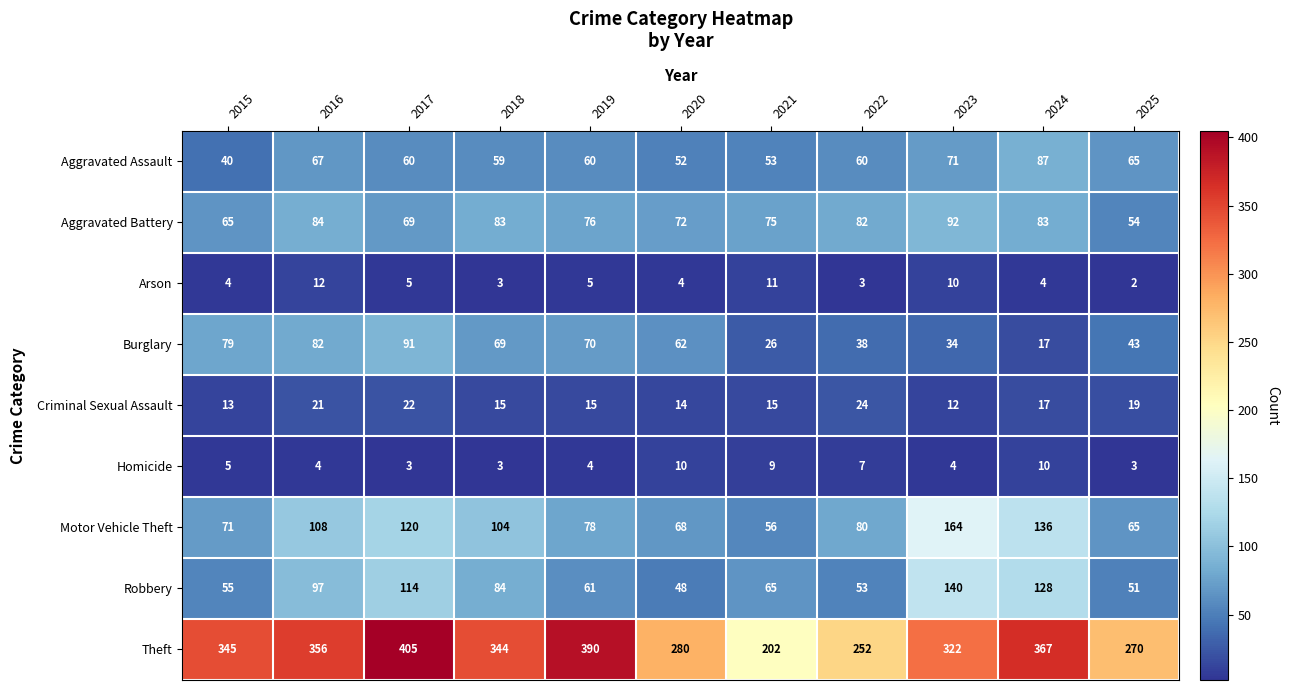

What is the greatest value displayed?

405